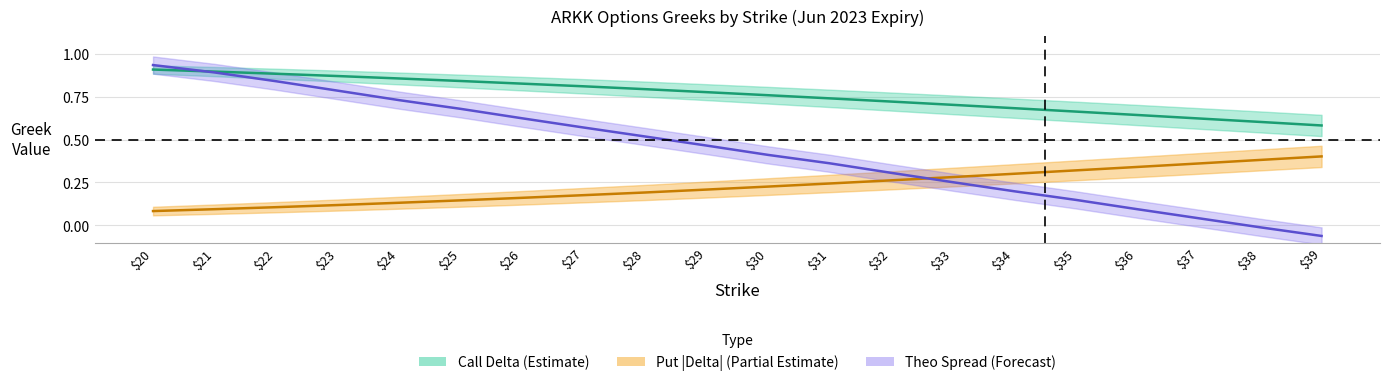

What is the difference between the theo_c values at $25 and $37?

0.6